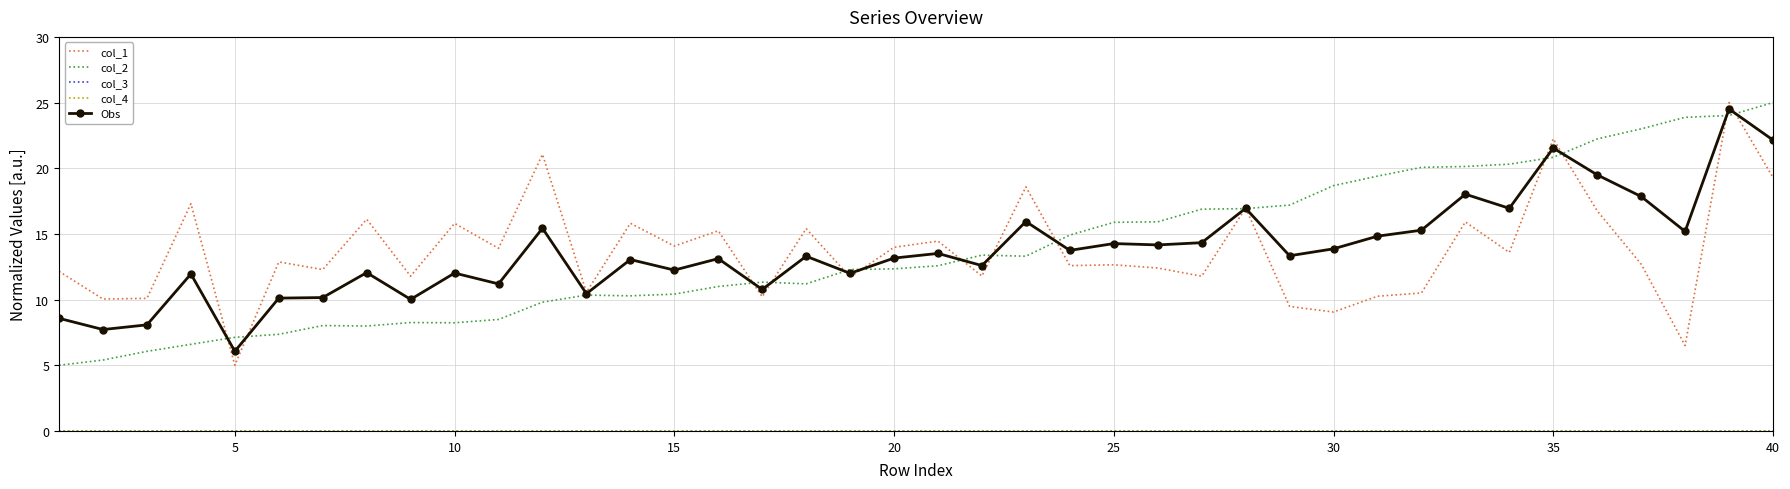

True or false: col_3 and col_4 intersect in this chart.

False